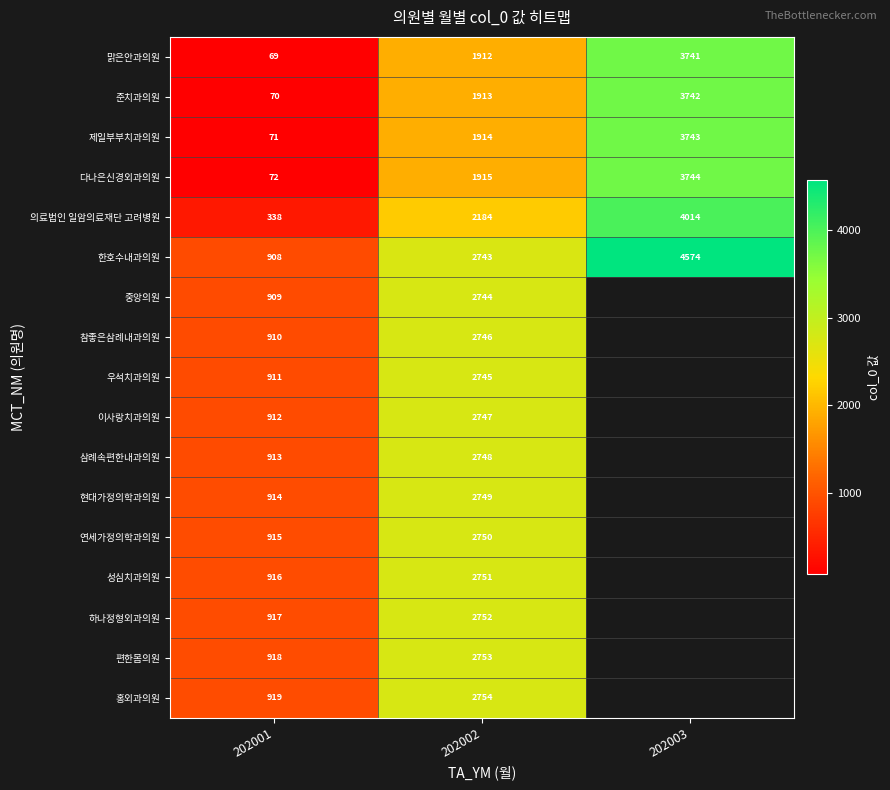

Which has a higher value, 202003 or 202001?

202003